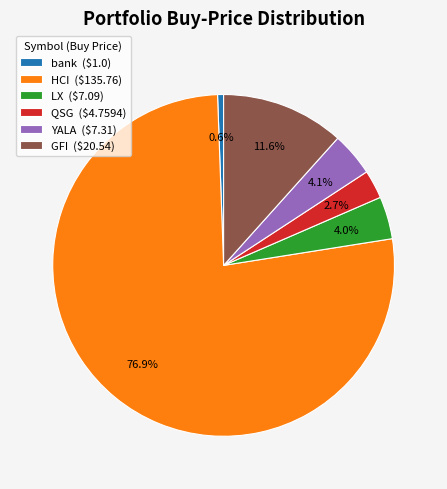

What is the largest slice in the pie chart?

HCI